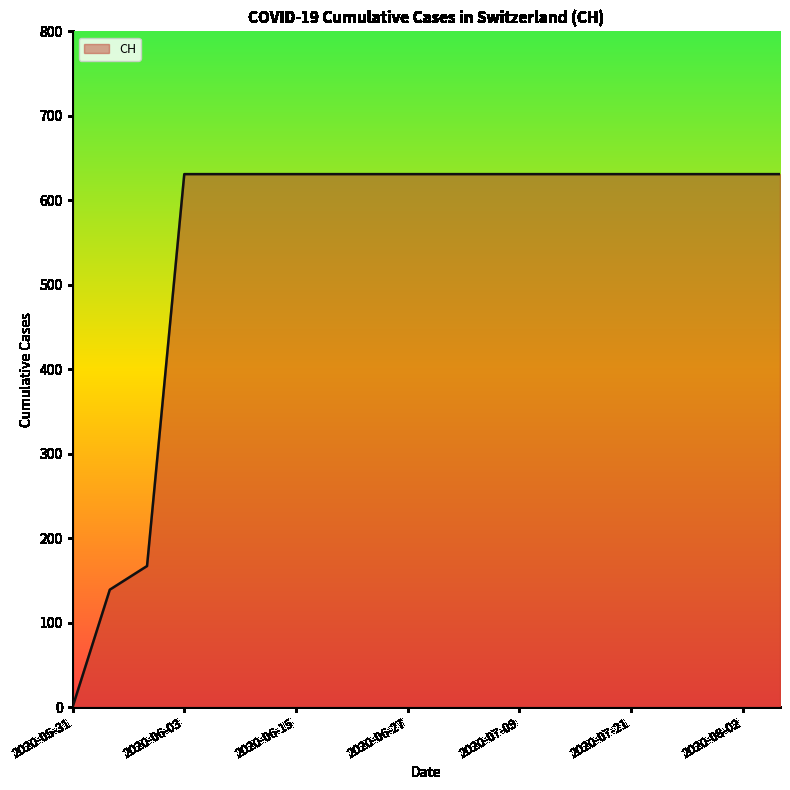

What is the difference between the maximum and minimum values?

631